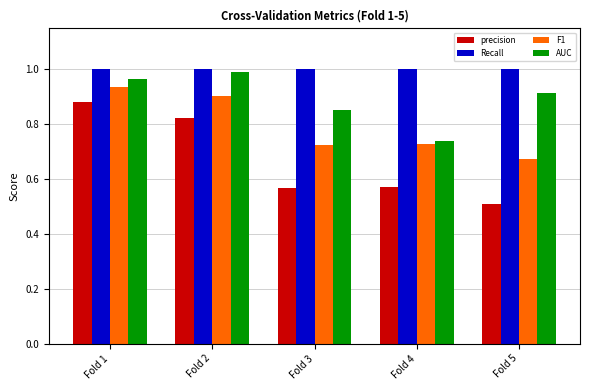

Rank the series by their average value, from lowest to highest.

precision, F1, AUC, Recall